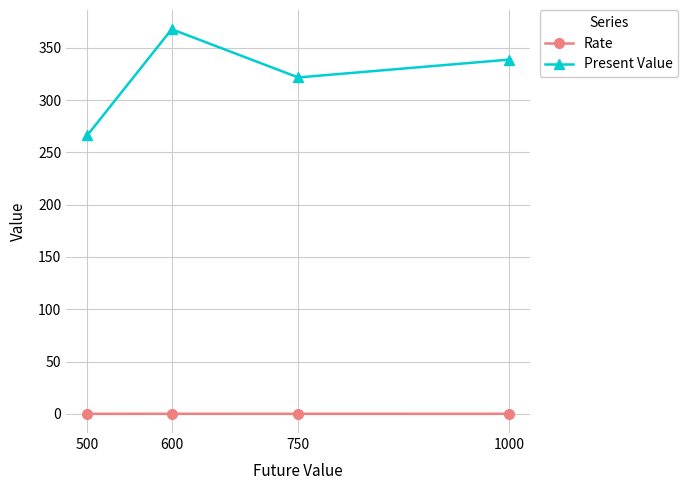

True or false: Rate and Present Value cross at least once.

False